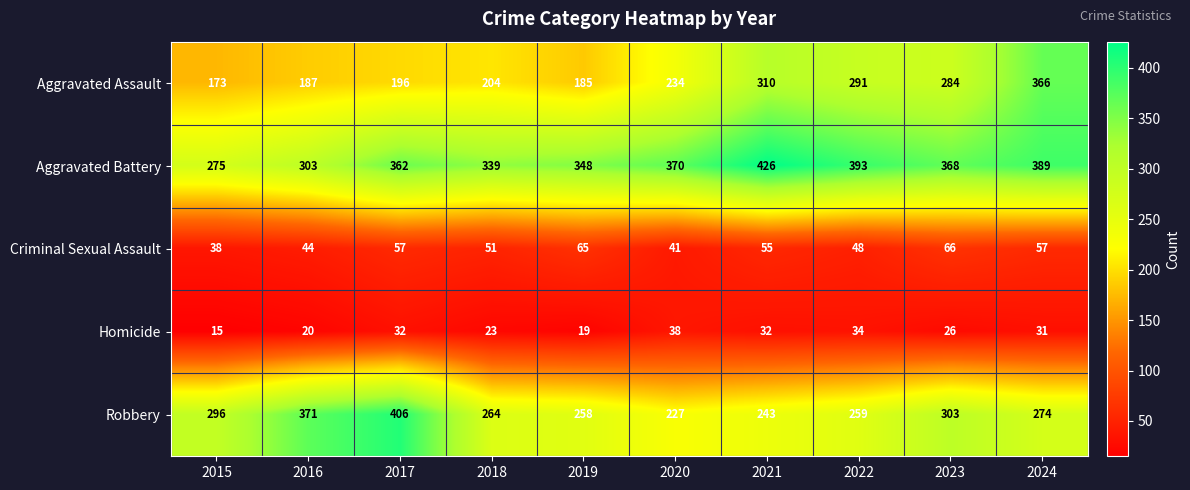

Which series has the largest range (max minus min)?

Aggravated Assault